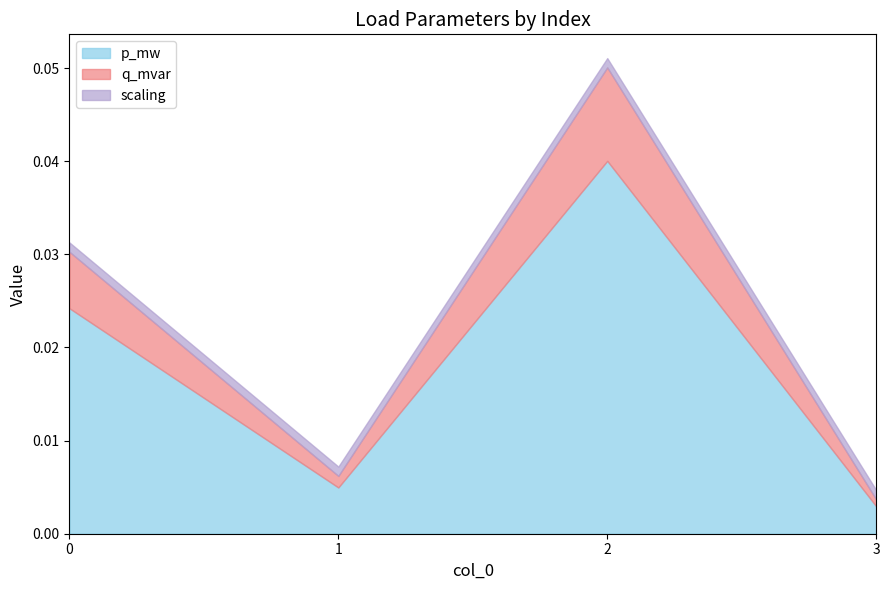

What is the value of the scaling point at the 1st from the left?

1.0